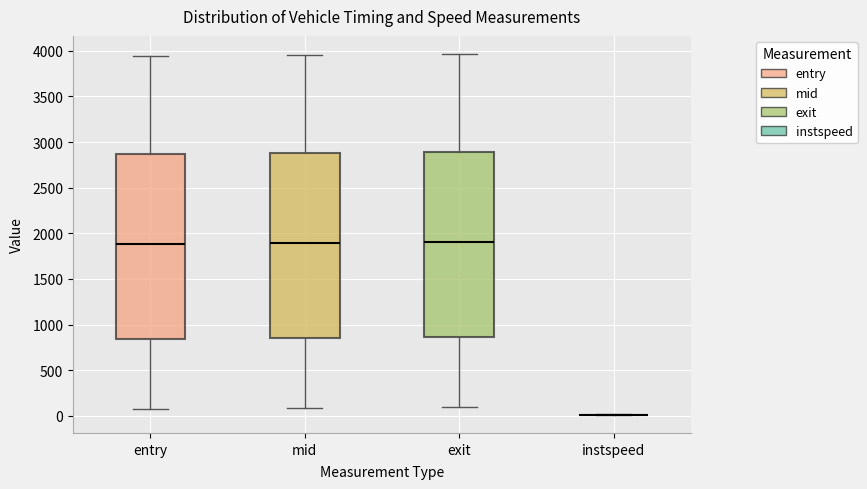

Reading left to right, read every box against the y-axis: the position of its median line, the range the box covers, and the ends of its whiskers. The values are not printed on the chart, so give them approximately, as read against the axis.

entry: median 1900, box 850 to 2850, whiskers 50 to 3950
mid: median 1900, box 850 to 2900, whiskers 100 to 3950
exit: median 1900, box 850 to 2900, whiskers 100 to 3950
instspeed: box collapsed to a line at 0, whiskers 0 to 0